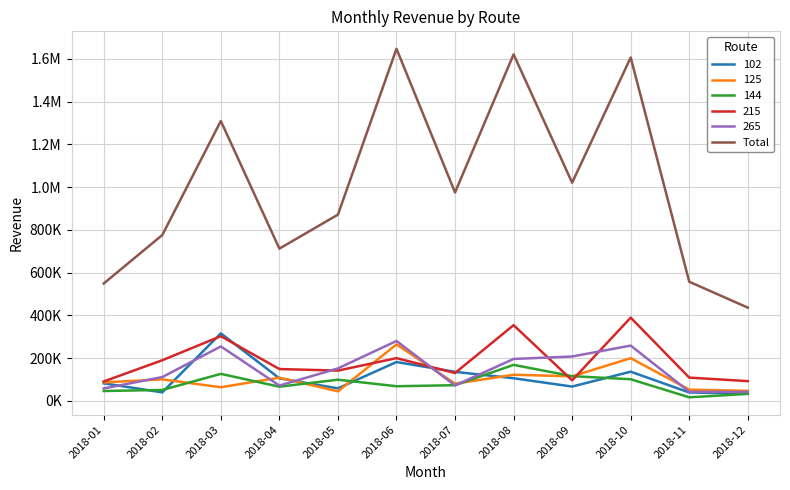

Does the chart display data point markers on the line(s)?

No